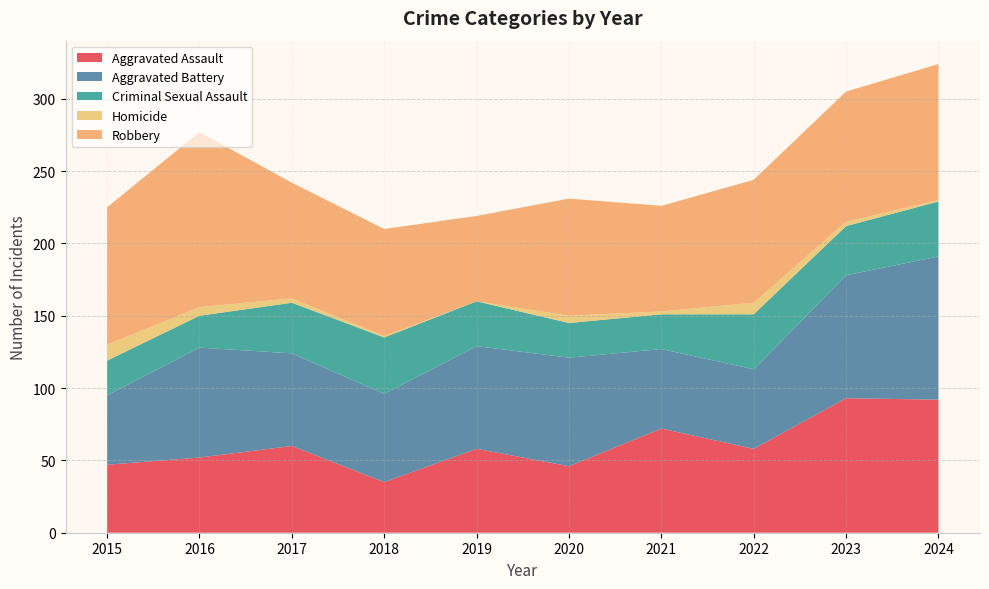

Reading left to right, what are all the values shown in this chart?

Aggravated Assault: 2015=47	2016=52	2017=60	2018=35	2019=58	2020=46	2021=72	2022=58	2023=93	2024=92
Aggravated Battery: 2015=48	2016=76	2017=64	2018=61	2019=71	2020=75	2021=55	2022=55	2023=85	2024=99
Criminal Sexual Assault: 2015=24	2016=22	2017=35	2018=39	2019=31	2020=24	2021=24	2022=38	2023=34	2024=38
Homicide: 2015=11	2016=6	2017=3	2018=1	2019=0	2020=5	2021=2	2022=8	2023=3	2024=1
Robbery: 2015=95	2016=121	2017=80	2018=74	2019=59	2020=81	2021=73	2022=85	2023=90	2024=94